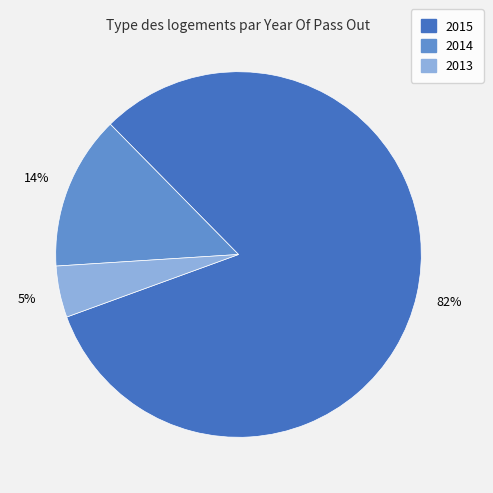

How many slices are in this pie chart?

3